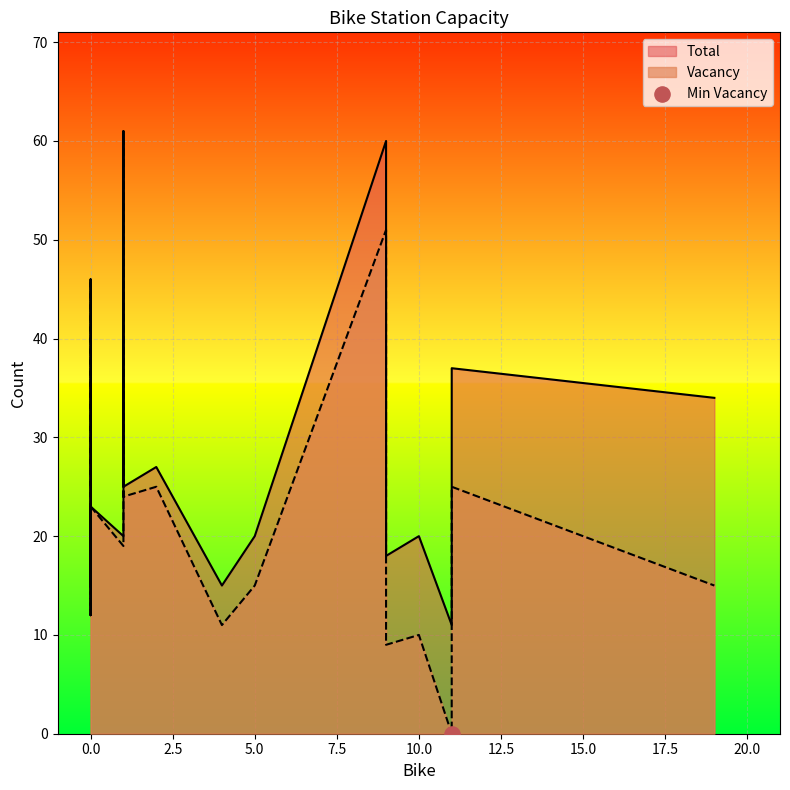

At how many categories does at least one series exceed 1?

20